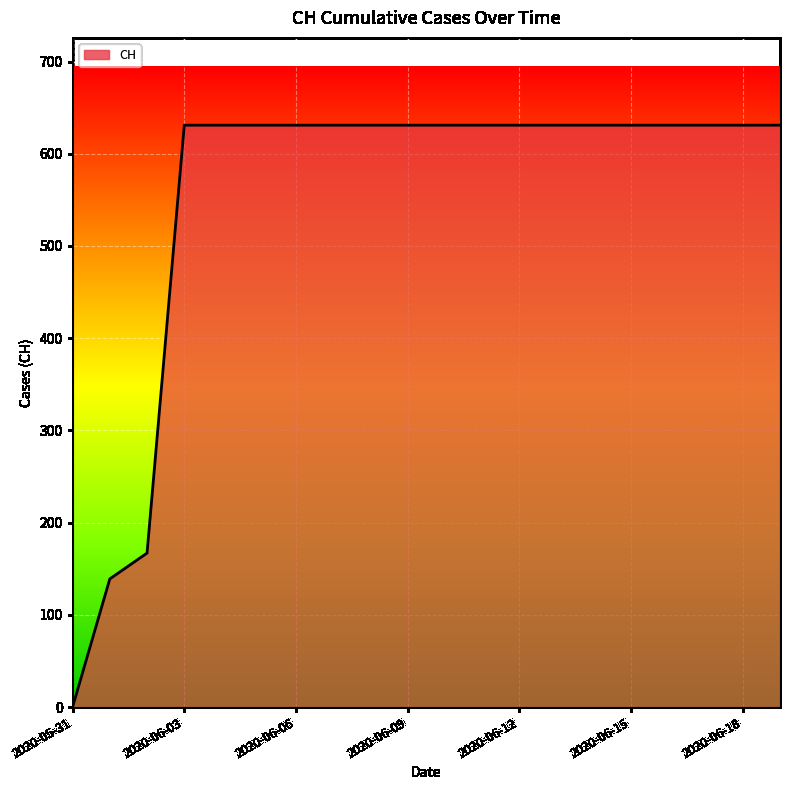

What is the greatest value displayed?

631